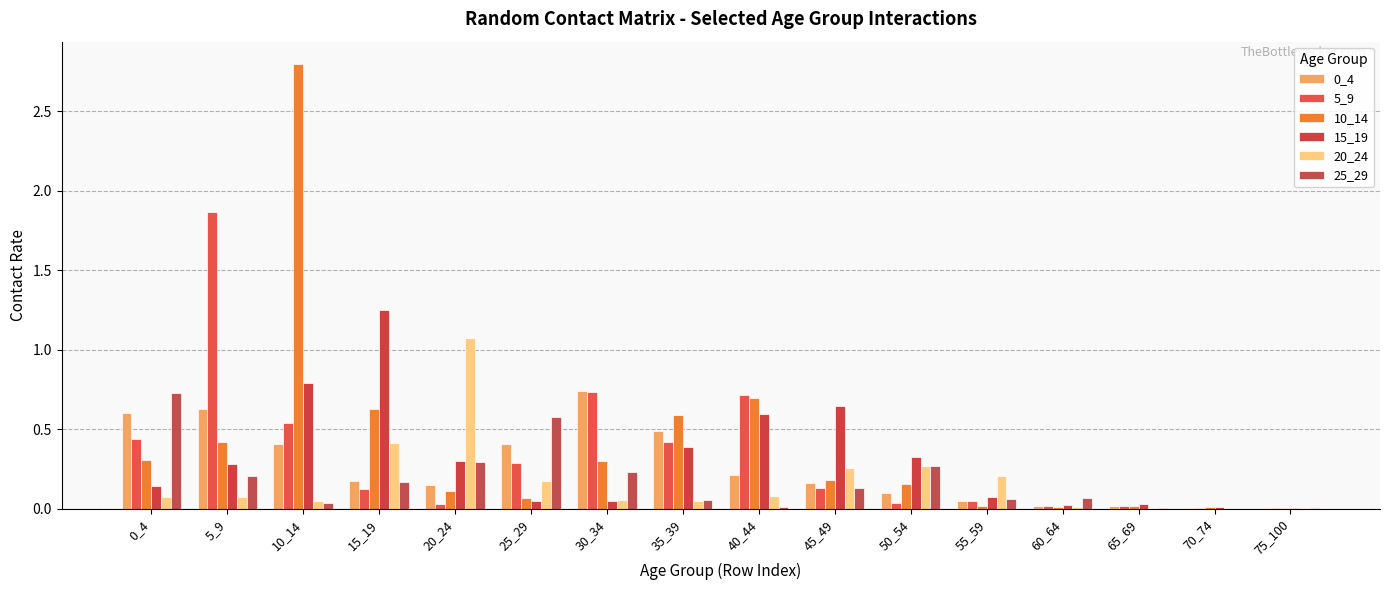

Does the chart contain stacked bars?

No